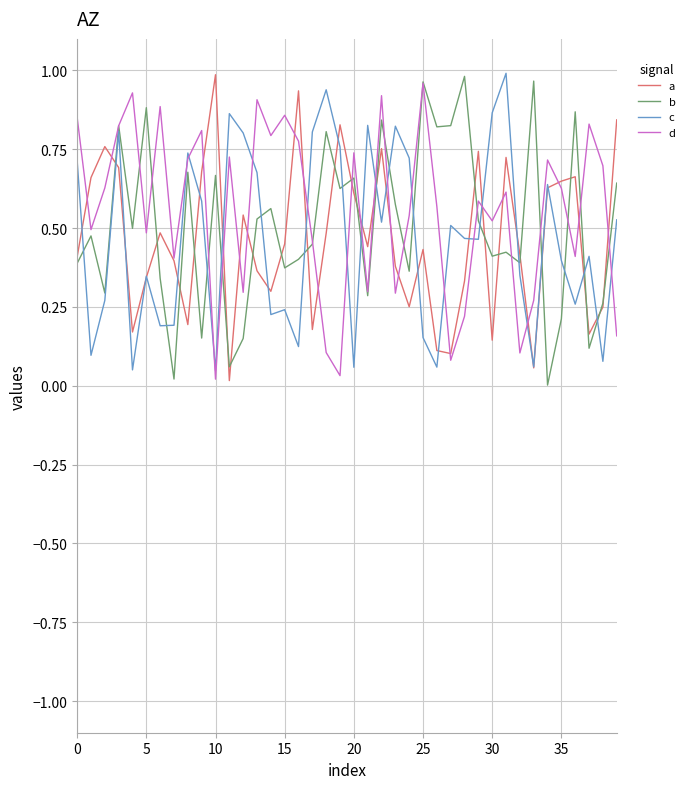

After their last crossing, which series has the higher values: a or d?

a